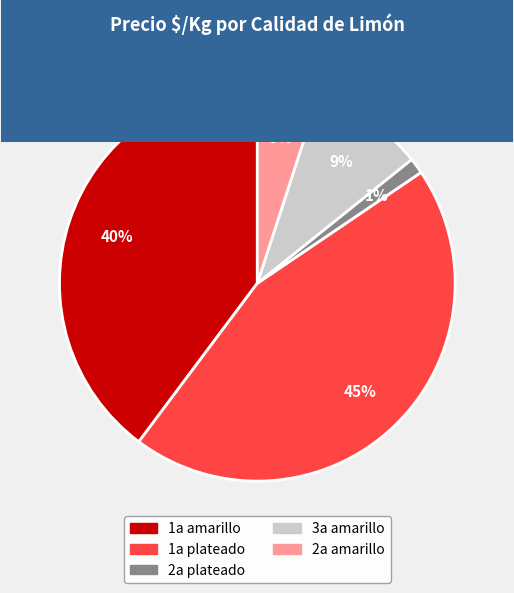

To the nearest percent, what is the average slice percentage?

20%